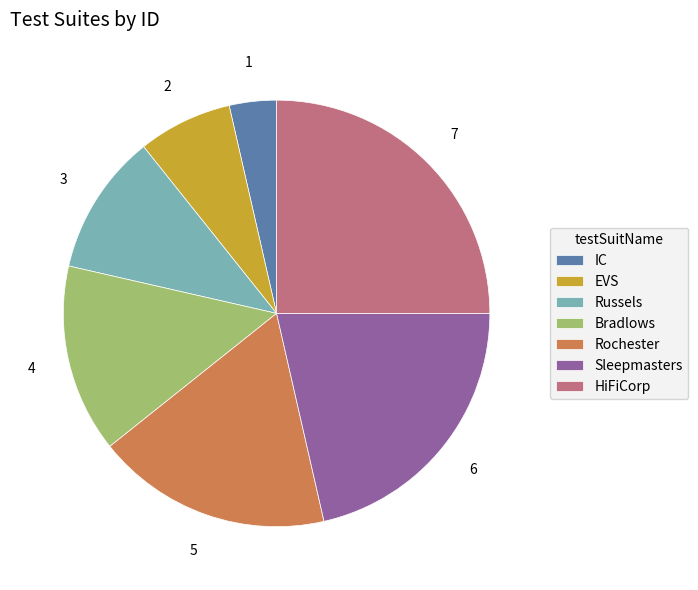

Does Russels account for over 50% of the chart?

No